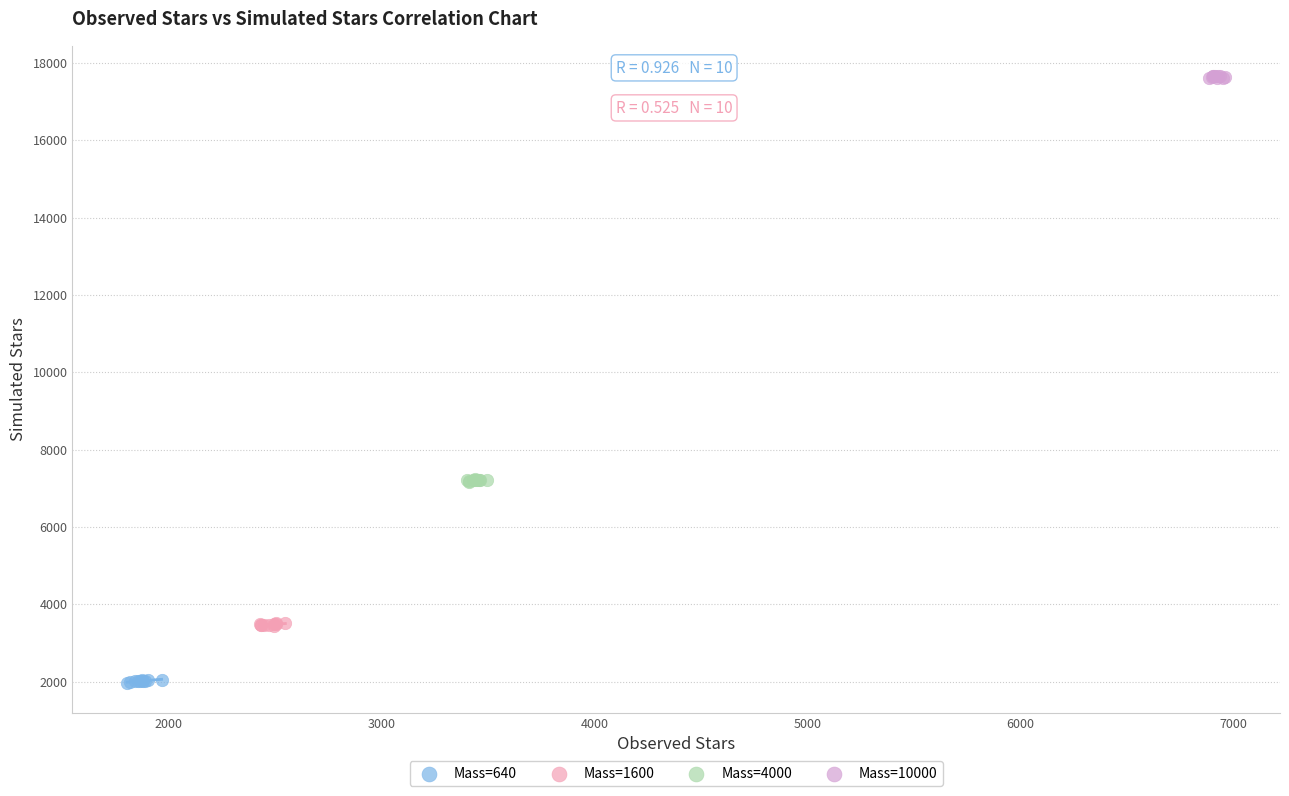

What are all the series names shown in the legend?

Mass=640, Mass=1600, Mass=4000, Mass=10000